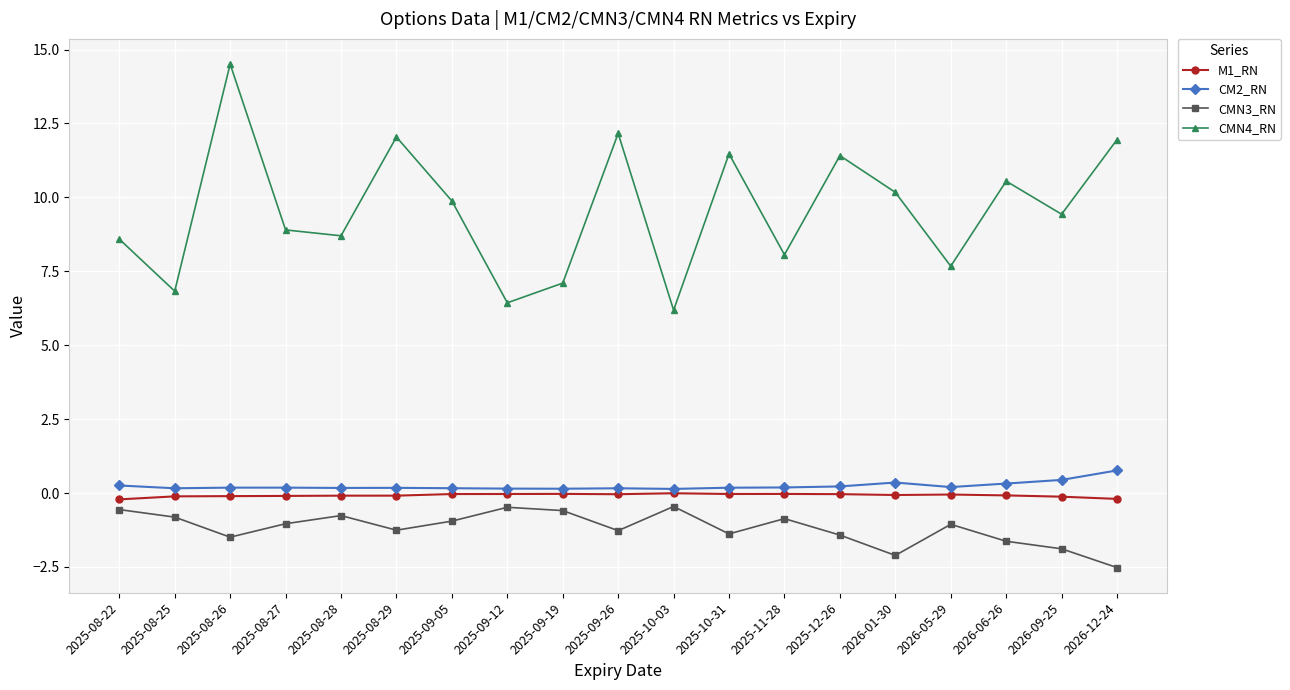

At which category is the sum across all series the highest?

2025-08-26